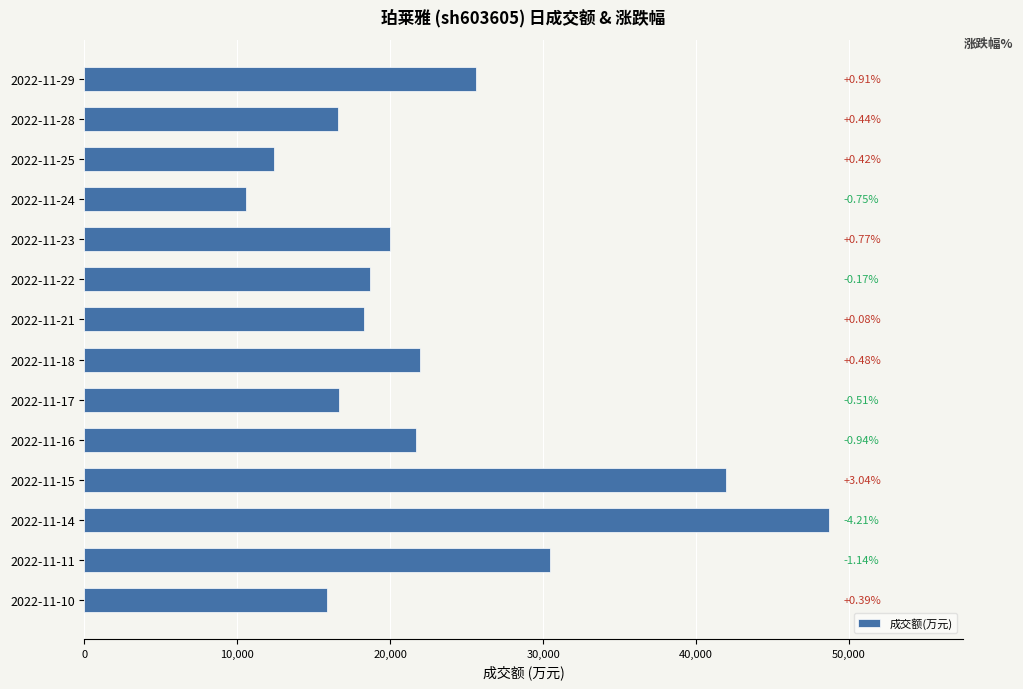

Does the chart contain stacked bars?

No